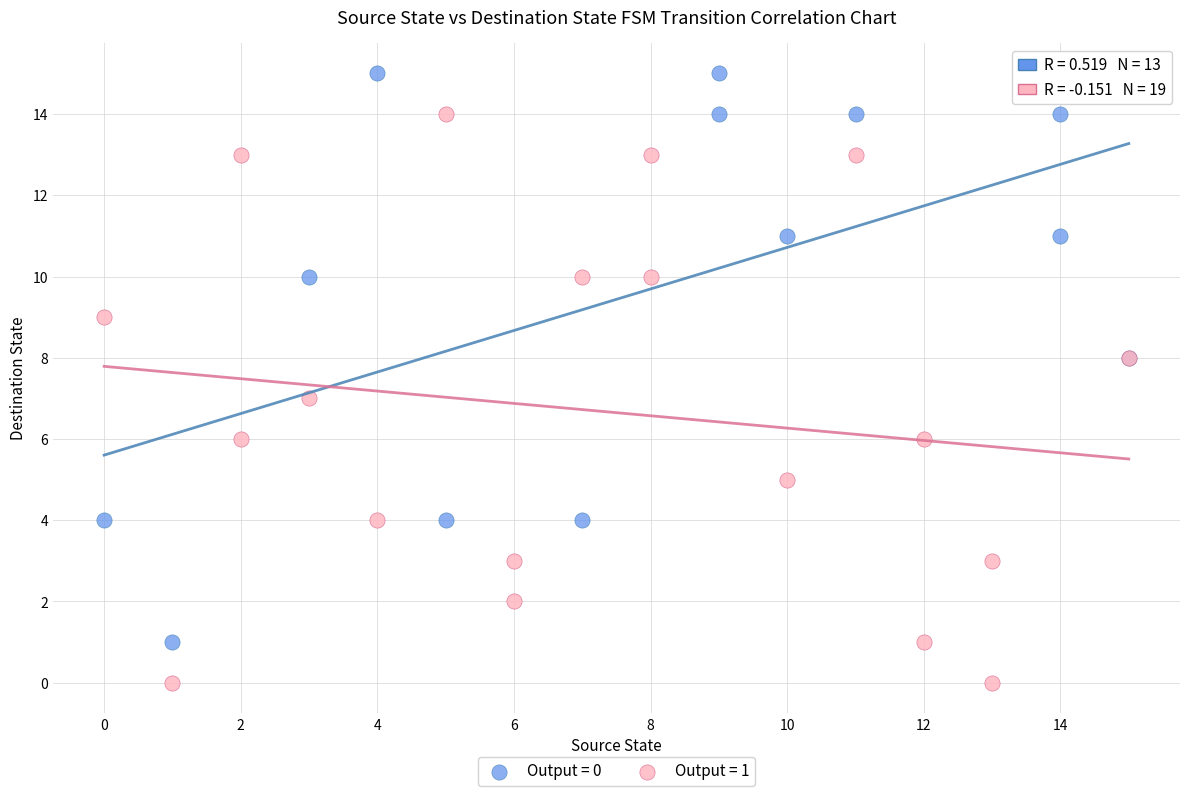

Which series reaches the maximum Y coordinate?

Output = 0